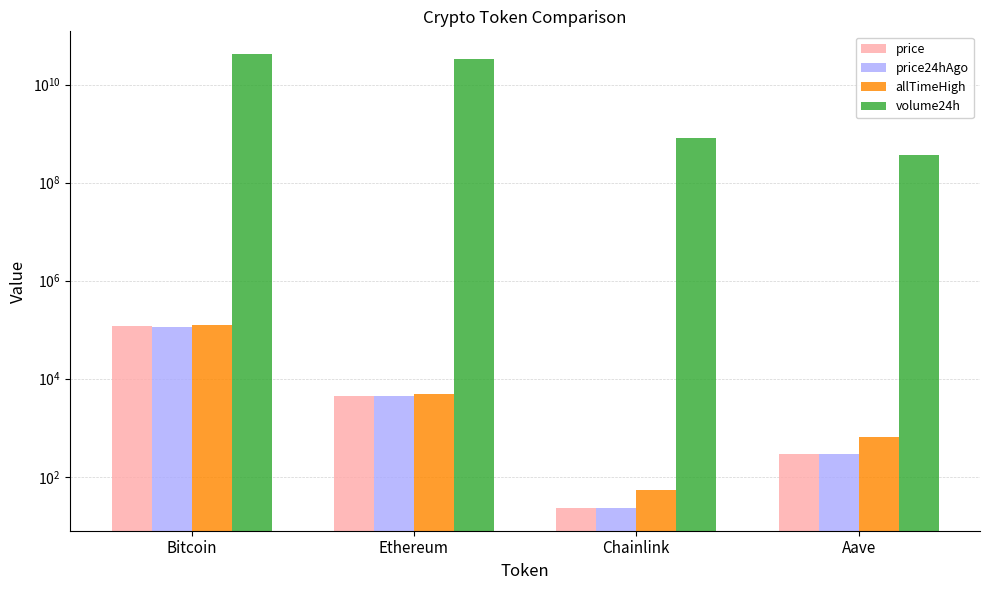

What is the greatest value displayed?

41817321945.0